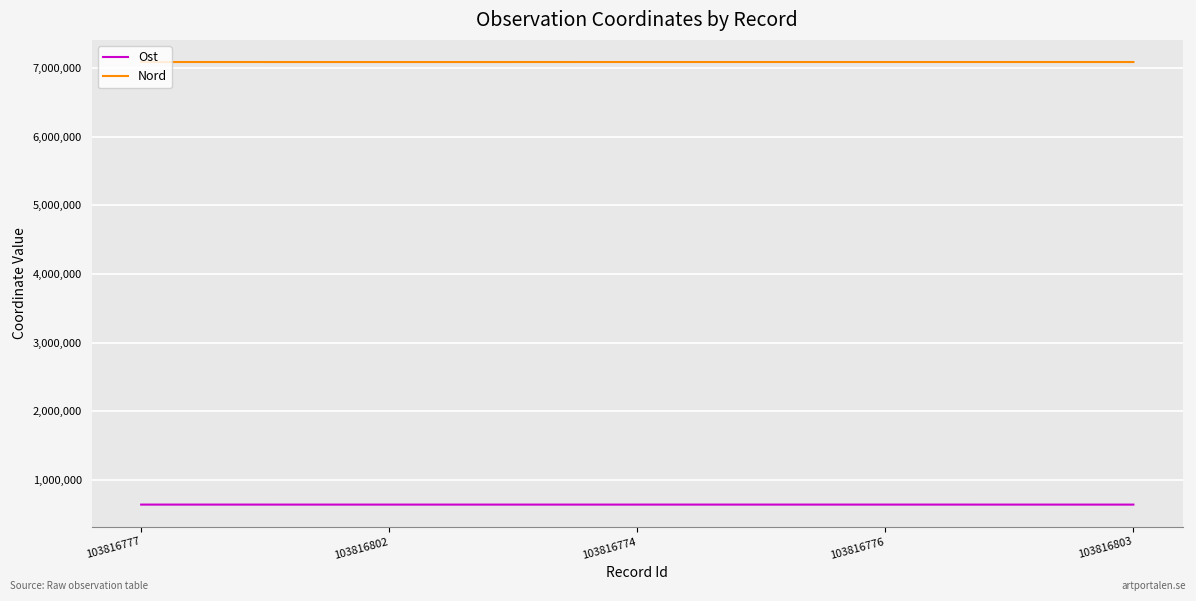

What is the smallest value displayed?

638088.4